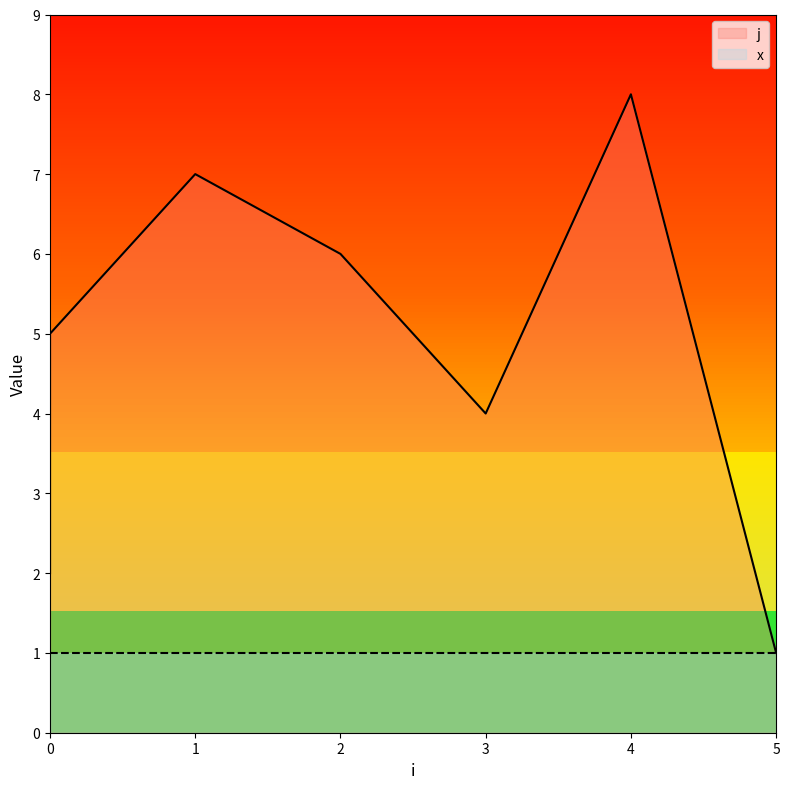

Read the value at 4.

8